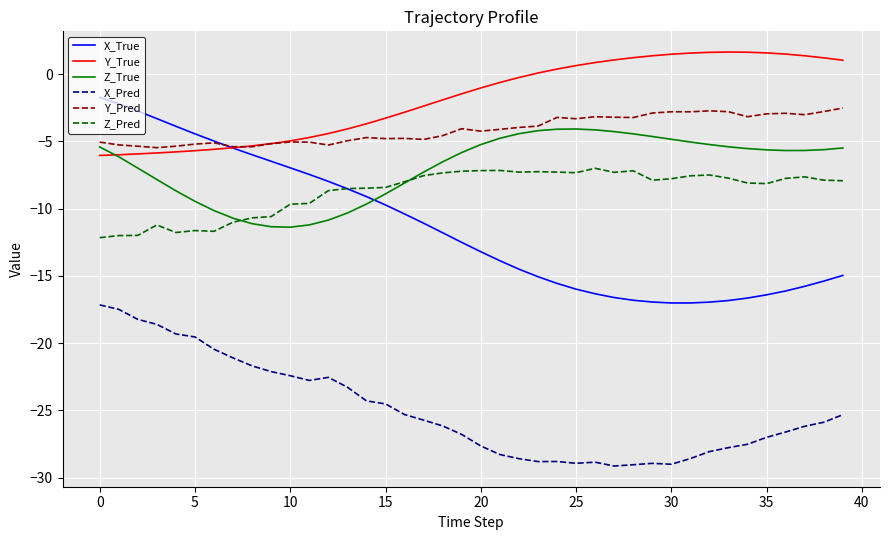

True or false: Y_True and X_Pred cross at least once.

False